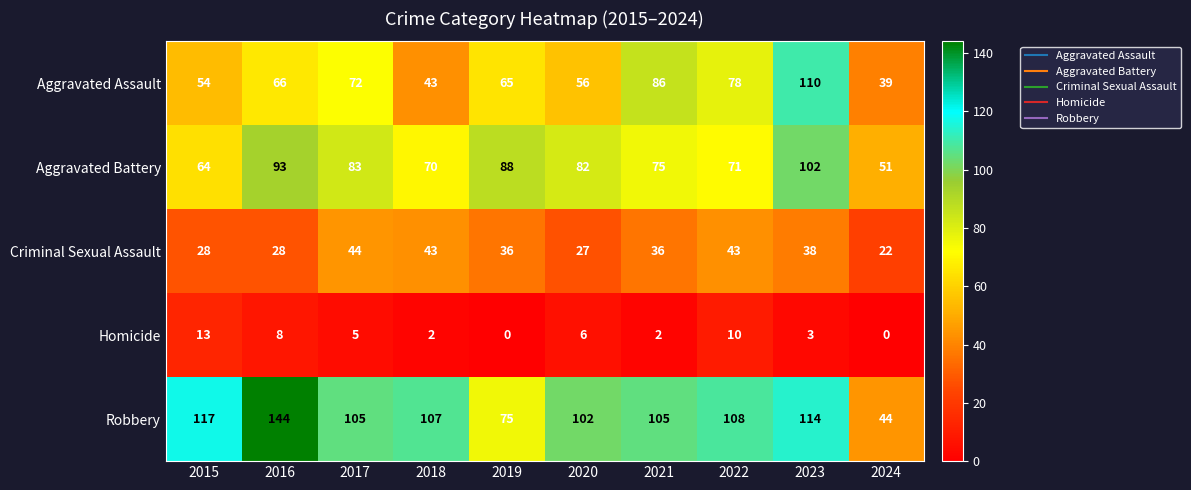

What is the sum of all Criminal Sexual Assault values?

345